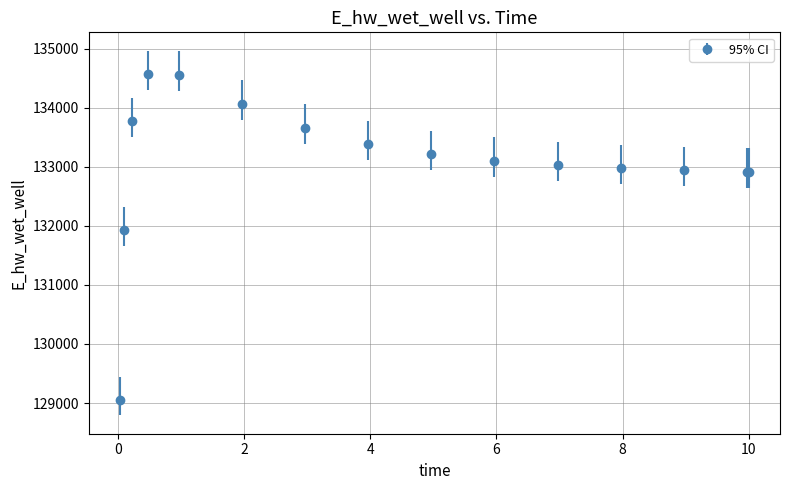

True or false: the data has more than 0 interior local peaks.

True